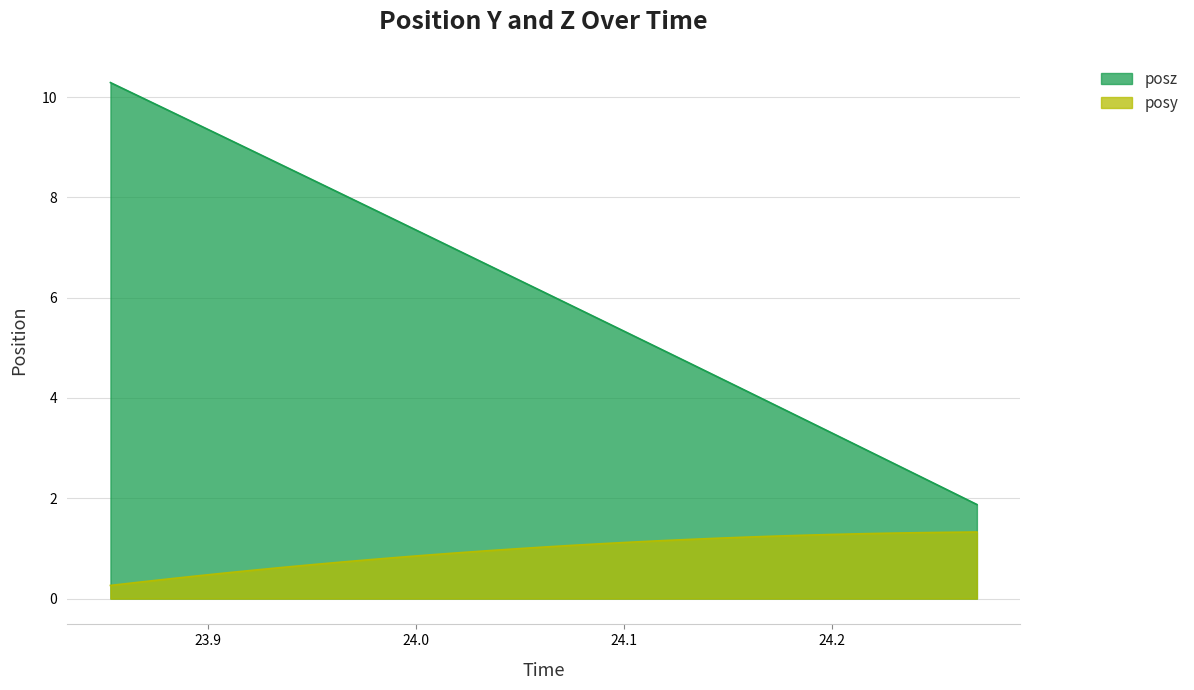

The value of posy at 24.1167 is 0.6. True or false?

False